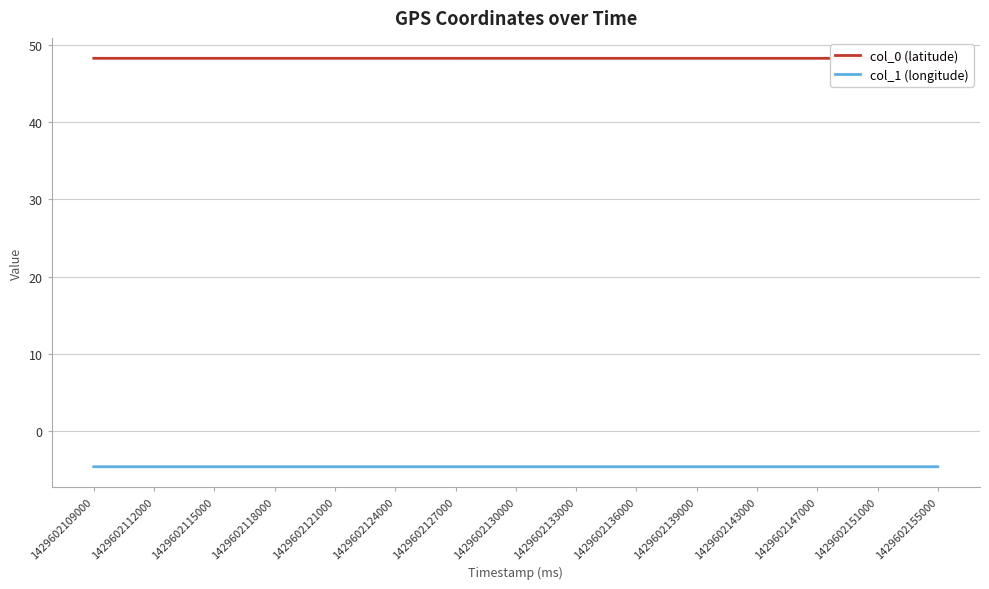

Reading right to left, list all the values displayed in this chart.

col_0 (latitude): 48.3	48.3	48.3	48.3	48.3	48.3	48.3	48.3	48.3	48.3	48.3	48.3	48.3	48.3	48.3
col_1 (longitude): -4.7	-4.7	-4.7	-4.7	-4.7	-4.7	-4.7	-4.7	-4.7	-4.7	-4.7	-4.7	-4.7	-4.7	-4.7